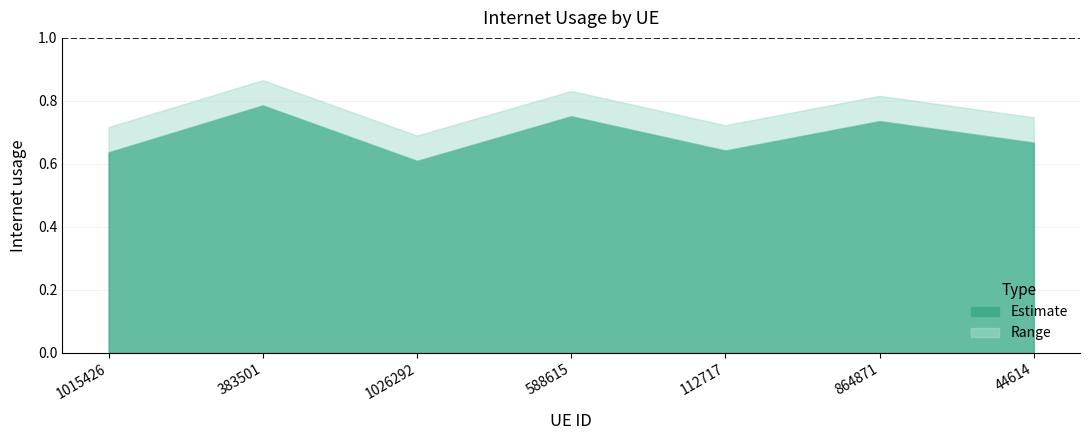

Reading right to left, list all the values displayed in this chart.

44614=0.7	864871=0.7	112717=0.6	588615=0.8	1026292=0.6	383501=0.8	1015426=0.6